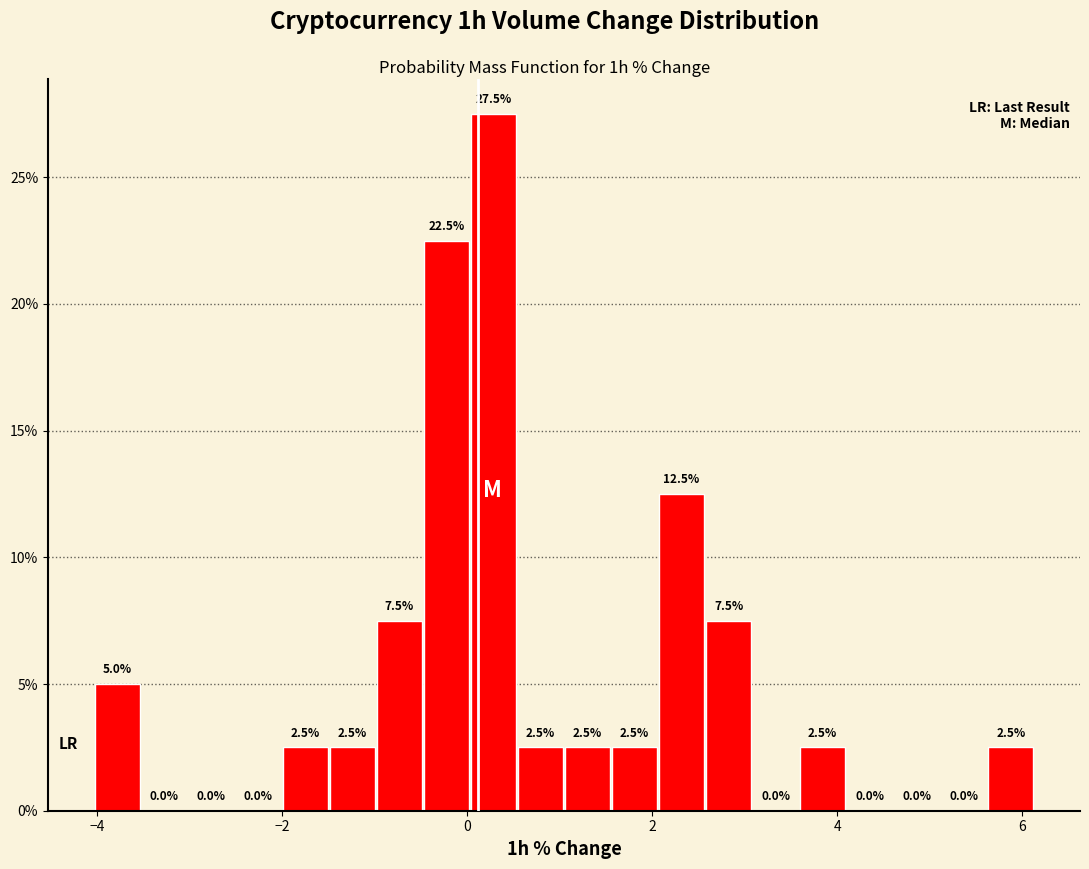

Read against the x-axis, roughly where is the centre of the tallest bar?

0.2